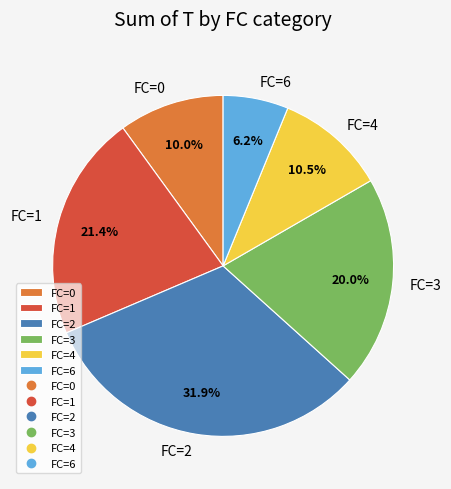

True or false: FC=0 accounts for 5% of the total.

False